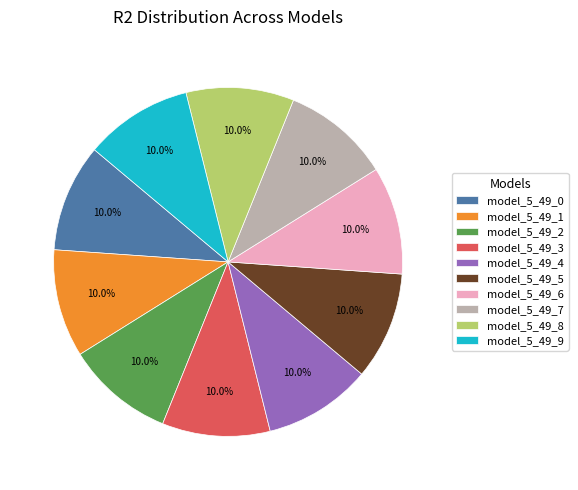

Combined, what portion of the pie is model_5_49_8 and model_5_49_0?

20.0%